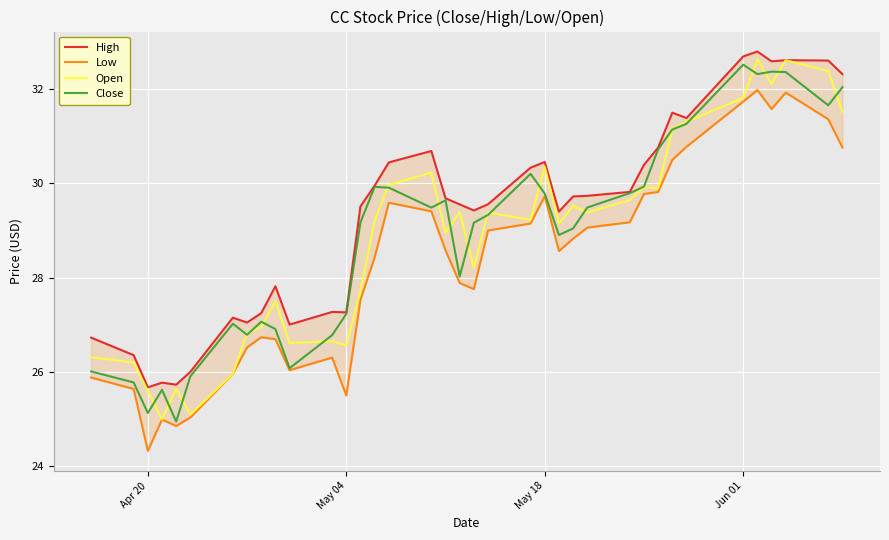

Reading left to right, what are all the values shown in this chart?

High: 26.7	26.4	25.7	25.8	25.7	26.0	27.2	27.0	27.2	27.8	27.0	27.3	27.3	29.5	29.9	30.4	30.7	29.7	29.6	29.4	29.6	30.3	30.5	29.4	29.7	29.7	29.8	30.4	30.8	31.5	31.4	32.7	32.8	32.6	32.6	32.6	32.3
Low: 25.9	25.6	24.3	25.0	24.9	25.0	26.0	26.5	26.7	26.7	26.0	26.3	25.5	27.5	28.4	29.6	29.4	28.6	27.9	27.8	29.0	29.1	29.7	28.6	28.8	29.1	29.2	29.8	29.8	30.5	30.8	31.7	32.0	31.6	31.9	31.4	30.8
Open: 26.3	26.2	25.6	25.0	25.6	25.1	26.0	26.8	27.0	27.5	26.6	26.6	26.6	27.7	29.2	30.0	30.2	28.9	29.4	28.2	29.4	29.2	30.3	29.1	29.5	29.4	29.6	29.9	29.9	31.1	31.3	31.8	32.6	32.1	32.6	32.4	31.5
Close: 26.0	25.8	25.1	25.6	24.9	25.9	27.0	26.8	27.1	26.9	26.1	26.8	27.2	29.2	29.9	29.9	29.5	29.6	28.0	29.2	29.3	30.2	29.8	28.9	29.0	29.5	29.8	29.9	30.7	31.1	31.3	32.5	32.3	32.4	32.4	31.7	32.0